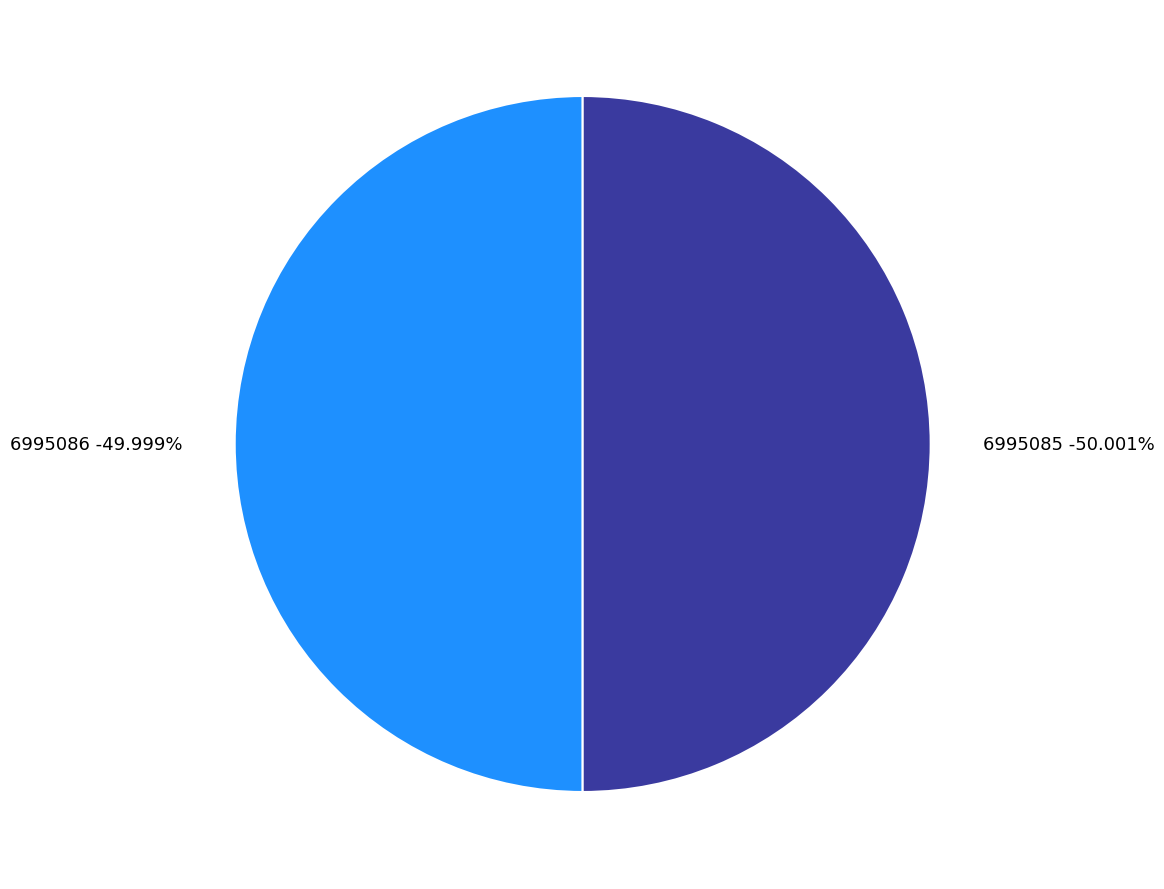

Which has a higher value, 6995085 or 6995086?

6995085